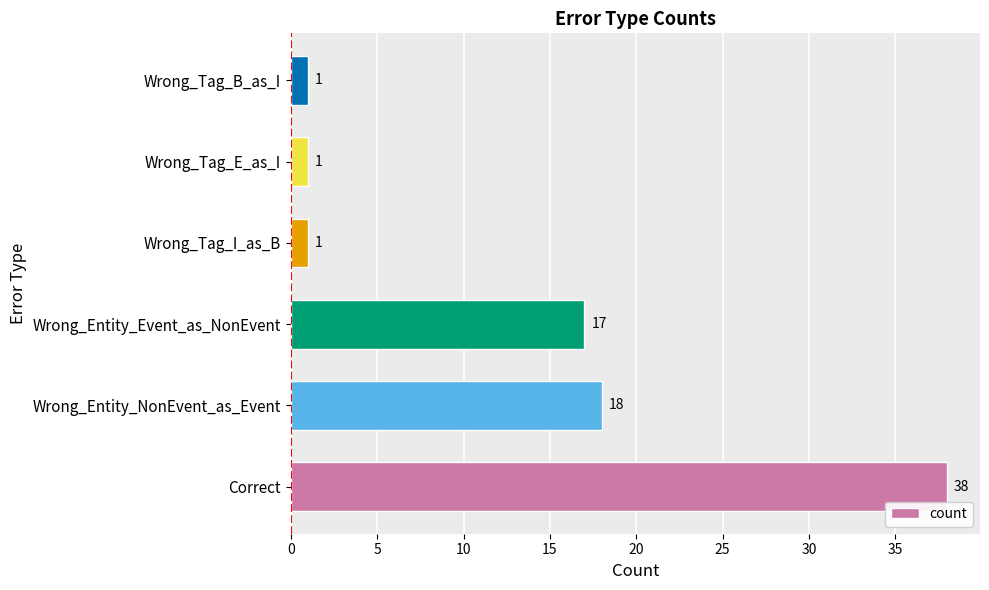

Does the chart contain any negative values?

No